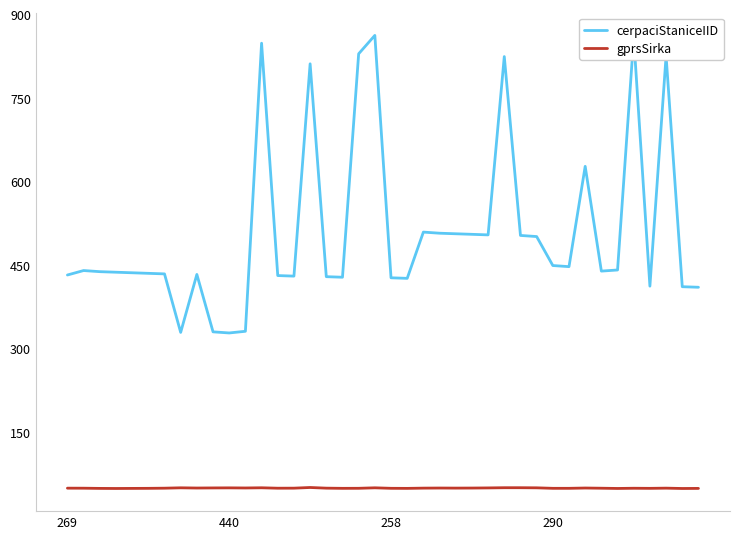

Which series has the largest total across all categories?

cerpaciStaniceIID